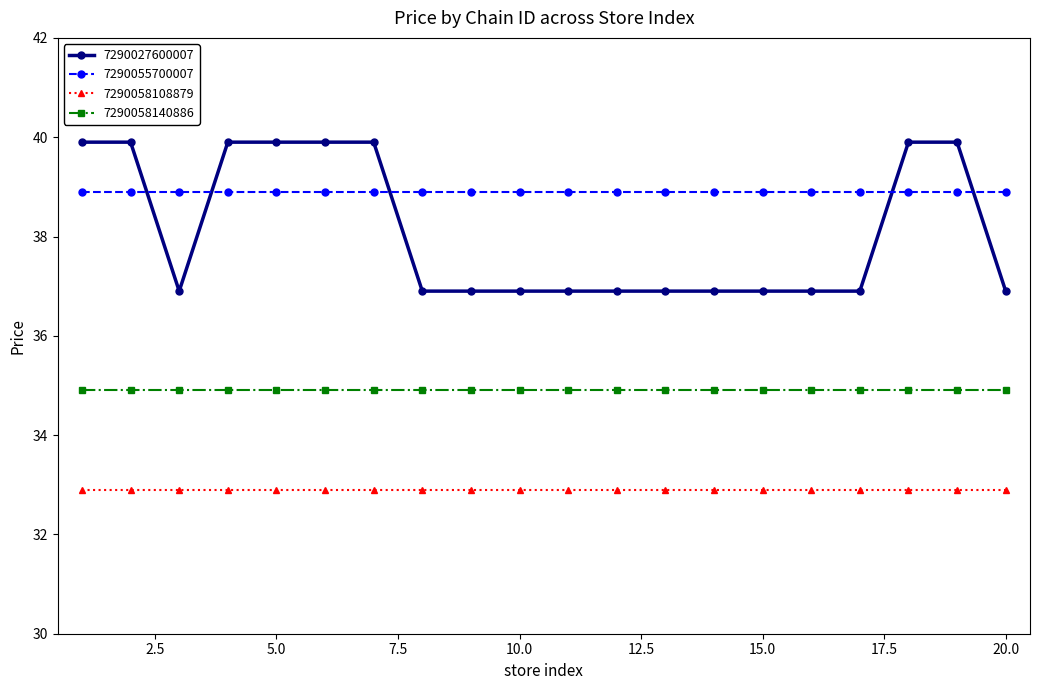

Which series has the largest total across all categories?

7290055700007